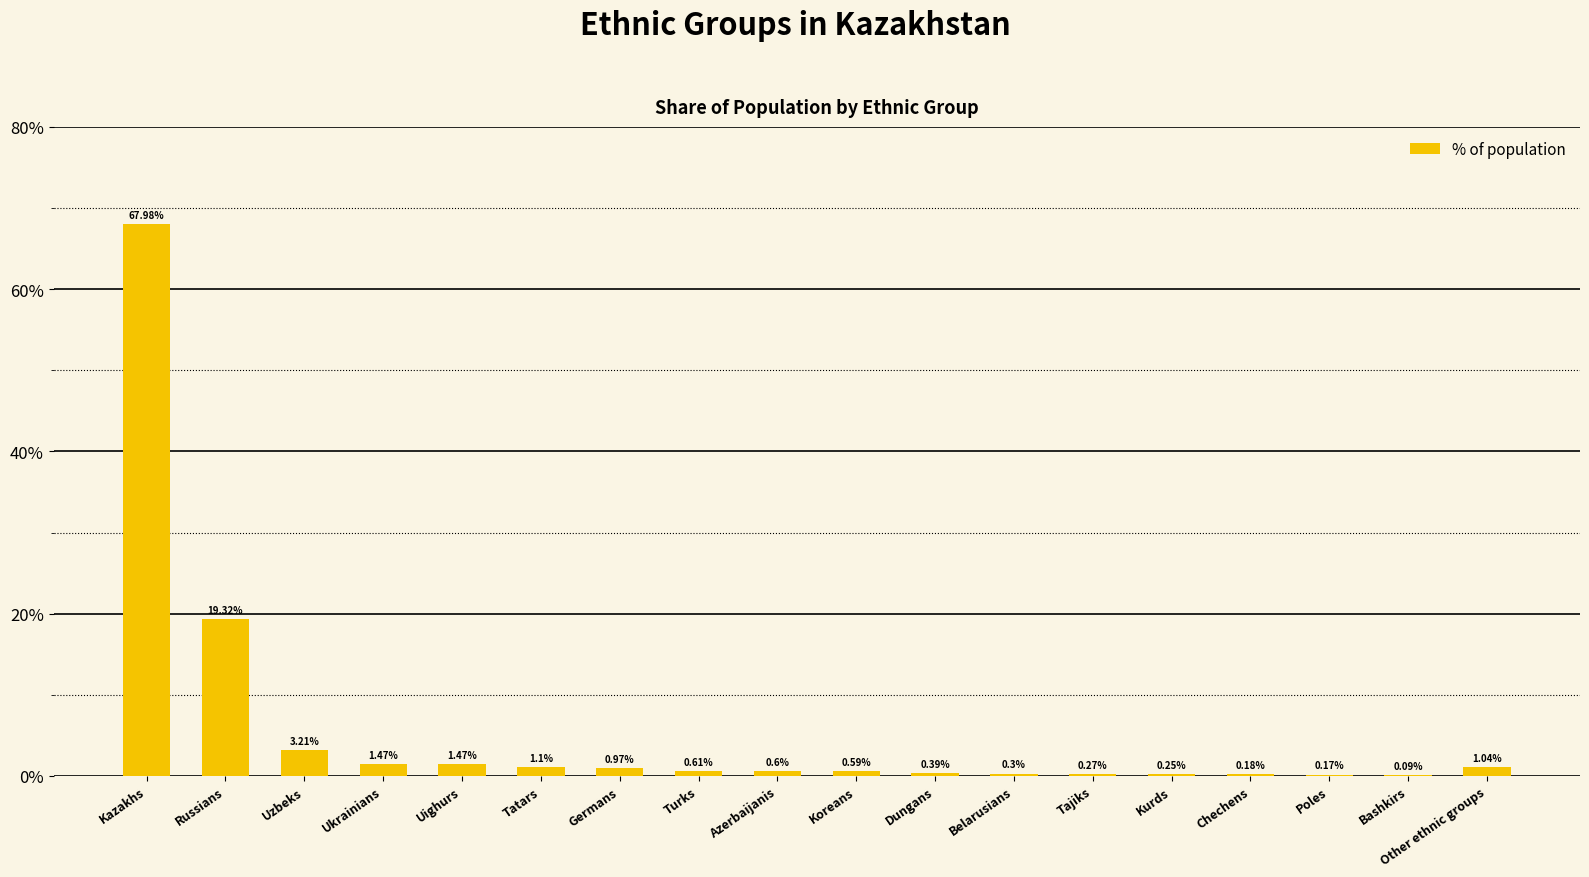

How many data points does each series have?

18